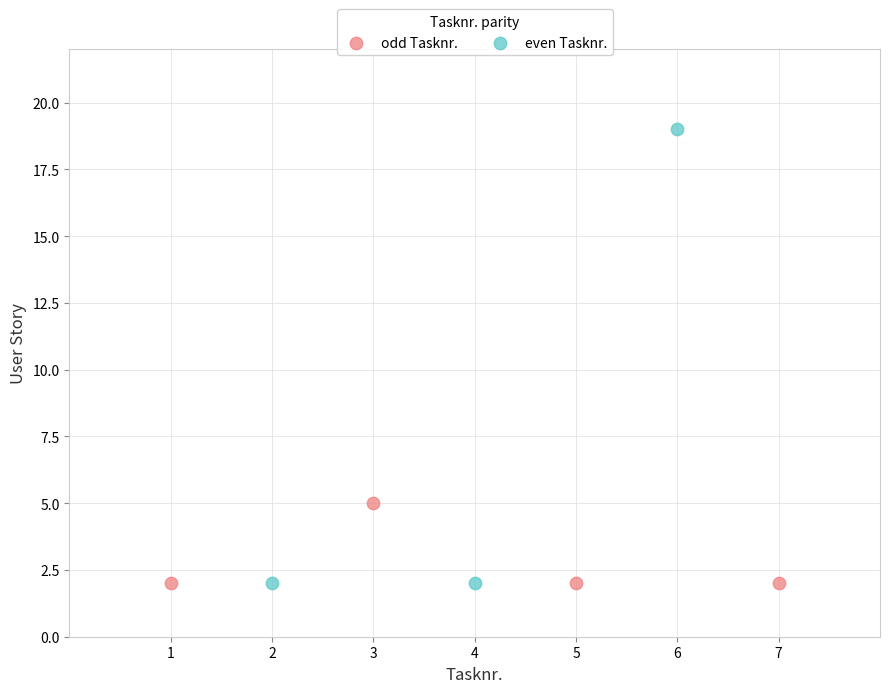

What are all the series names shown in the legend?

odd Tasknr., even Tasknr.